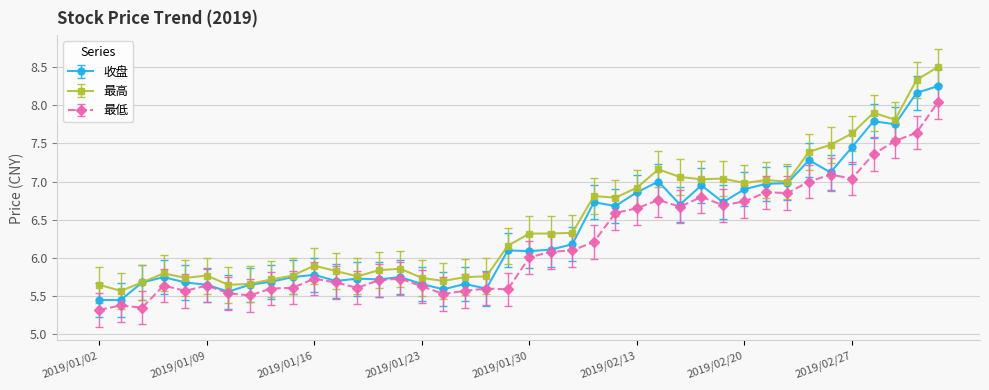

What is the greatest value displayed?

8.5